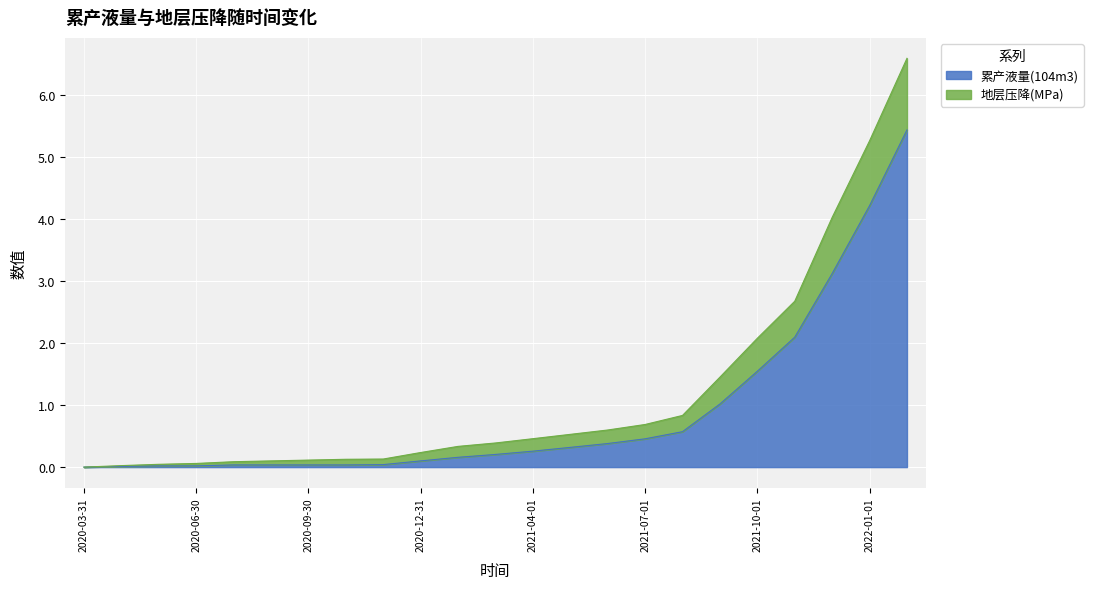

Where is 累产液量(104m3) nearest to the value 2?

2021-11-01